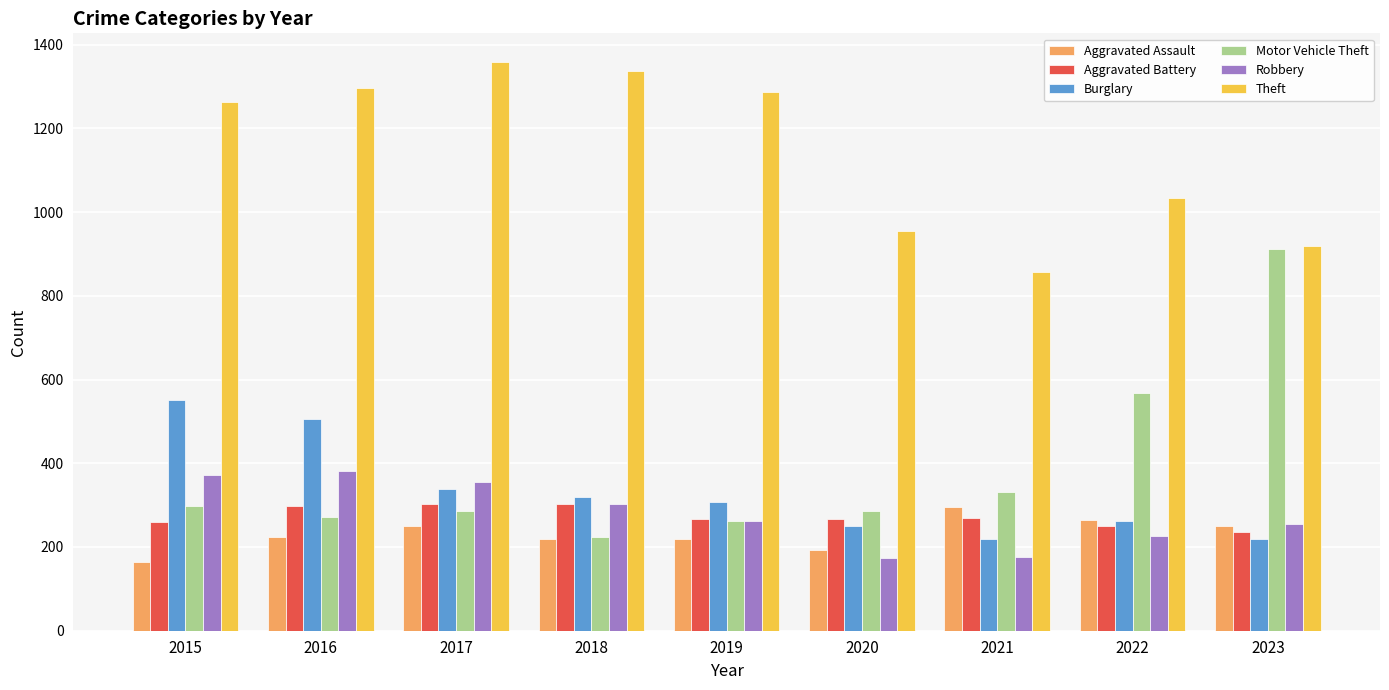

What is the maximum value for Aggravated Assault?

295